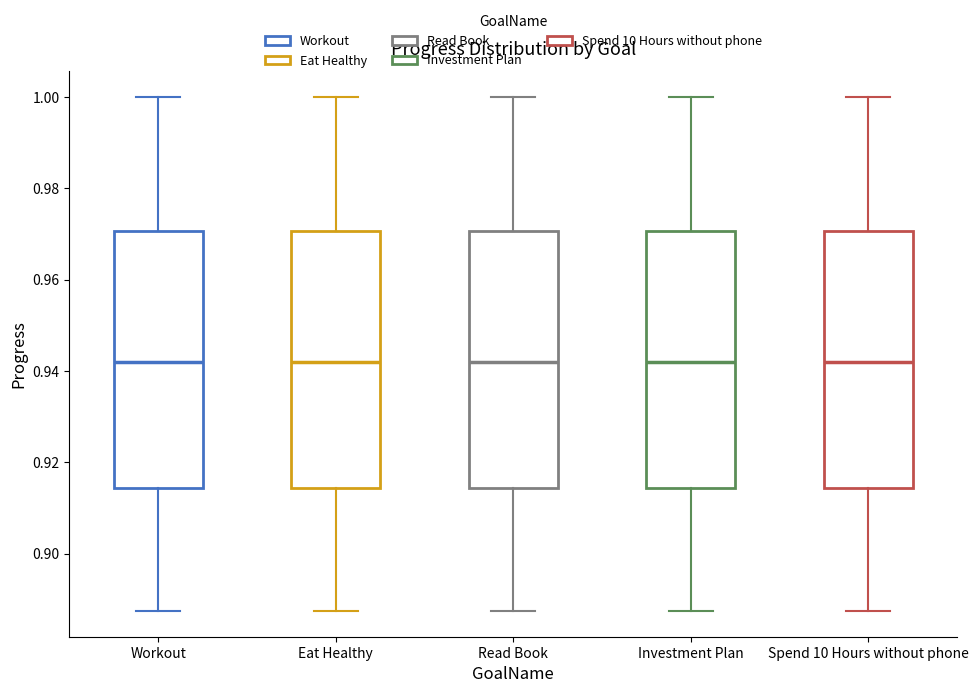

Reading left to right, transcribe this box plot: for each box, give where its median line is, the range the box spans, and where its two whiskers end, as read against the y-axis. The values are not printed on the chart, so give them approximately, as read against the axis.

Workout: median 0.942, box 0.914 to 0.970, whiskers 0.888 to 1.000
Eat Healthy: median 0.942, box 0.914 to 0.970, whiskers 0.888 to 1.000
Read Book: median 0.942, box 0.914 to 0.970, whiskers 0.888 to 1.000
Investment Plan: median 0.942, box 0.914 to 0.970, whiskers 0.888 to 1.000
Spend 10 Hours without phone: median 0.942, box 0.914 to 0.970, whiskers 0.888 to 1.000